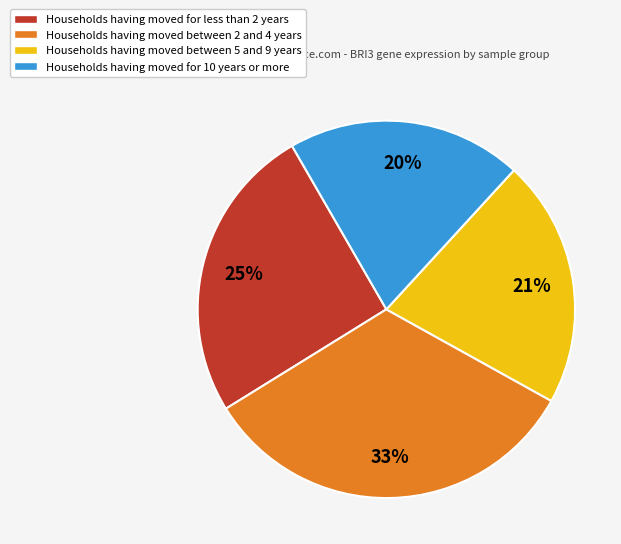

Is there any slice that represents more than half of the pie?

No